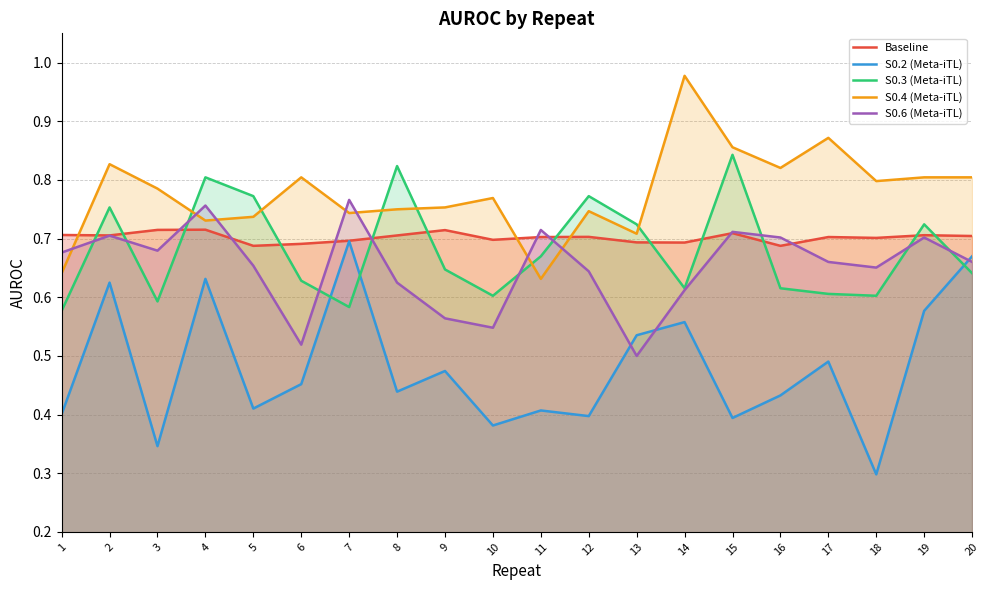

Between which two adjacent categories do Baseline and S0.6 (Meta-iTL) first intersect?

3 and 4